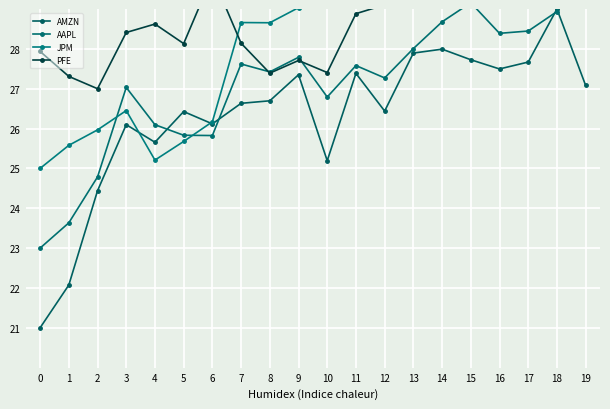

The JPM series shows 38.4 at 9. True or false?

False